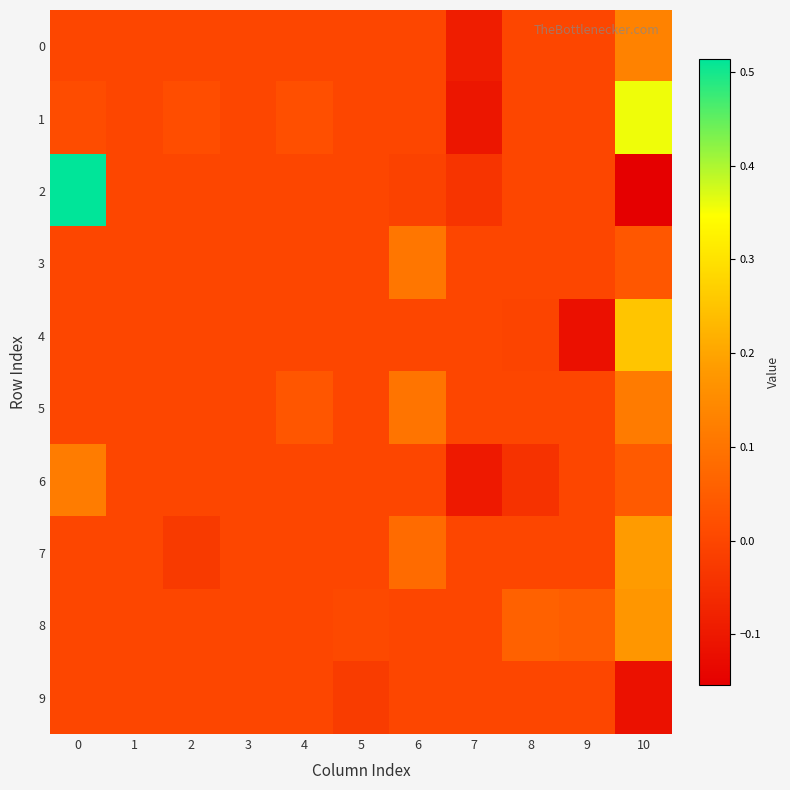

Which series has the widest spread of values?

2